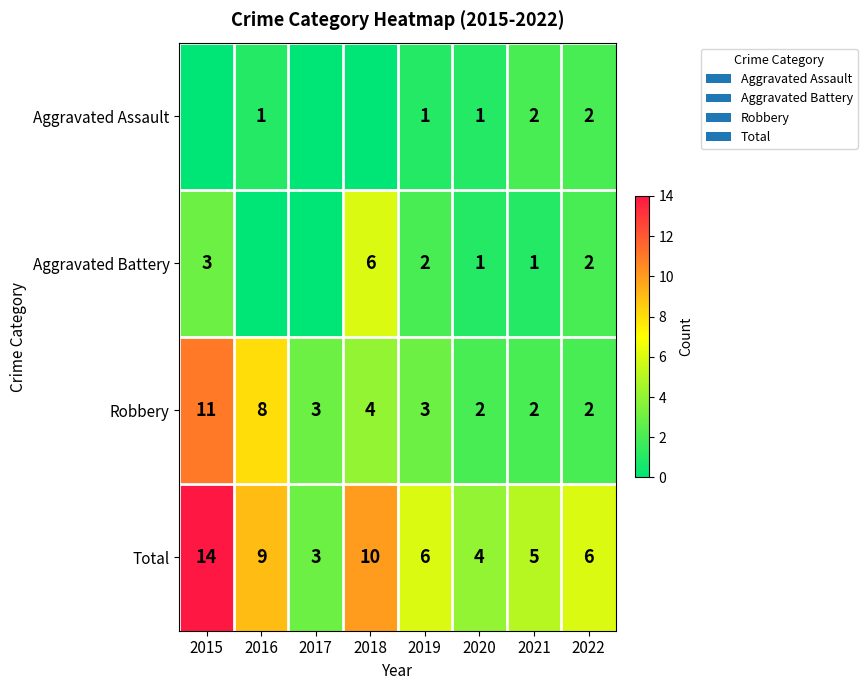

The Total series shows 10 at 2018. True or false?

True